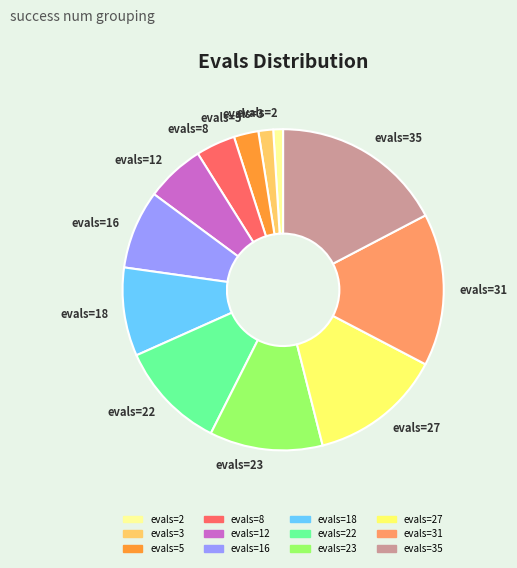

True or false: evals=35 accounts for 9% of the total.

False